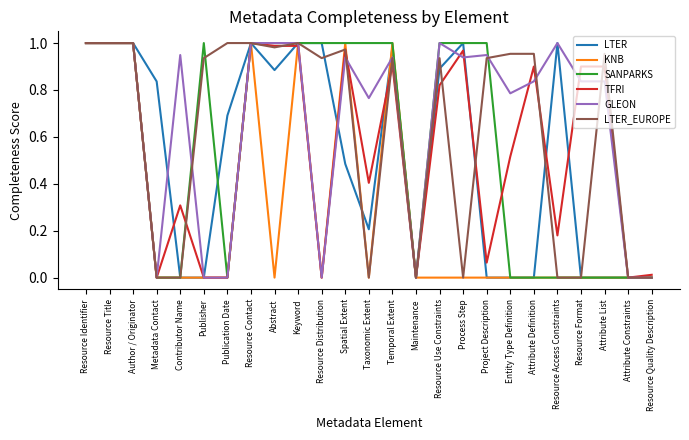

What position from the right is Resource Identifier?

25